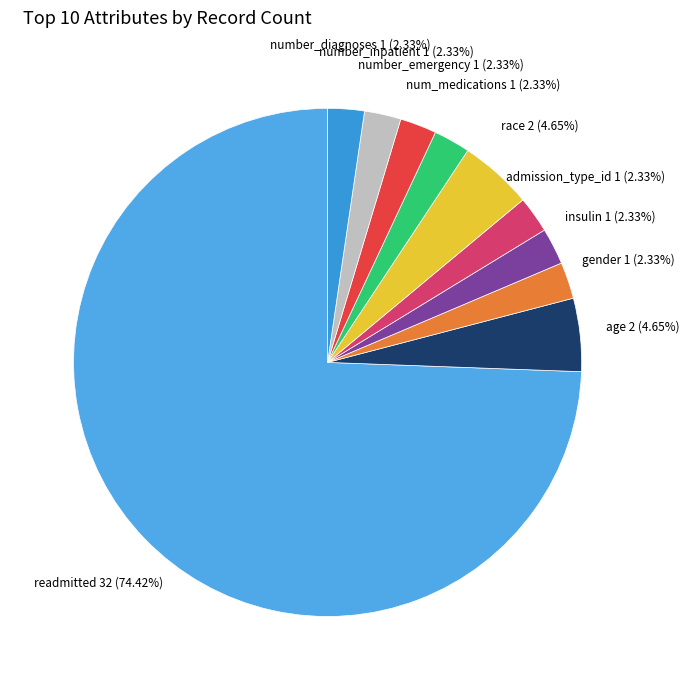

Rank the categories by value from highest to lowest.

readmitted, age, race, gender, insulin, admission_type_id, num_medications, number_emergency, number_inpatient, number_diagnoses